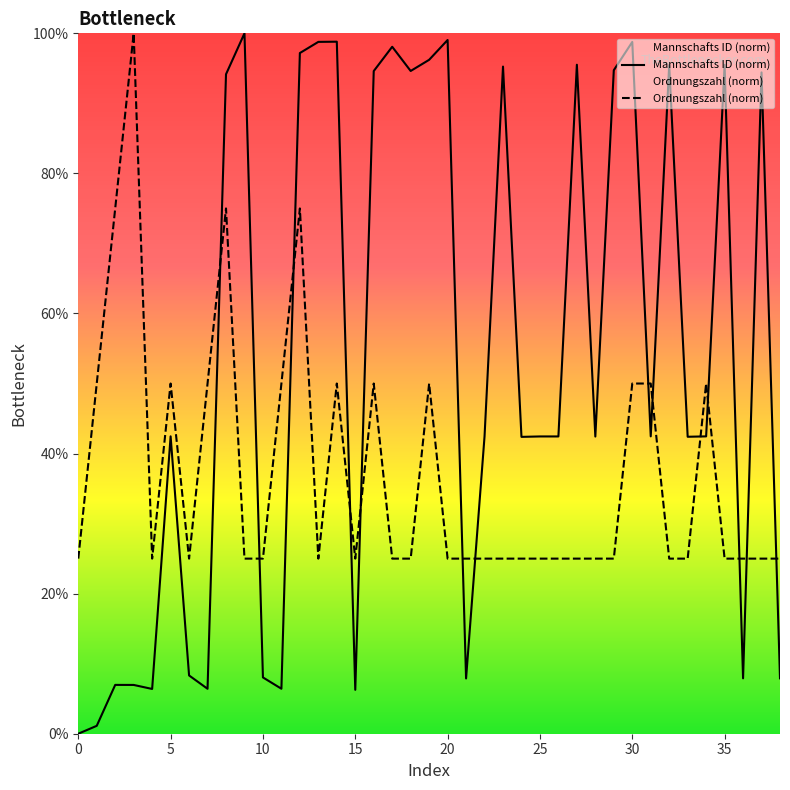

What is the difference between the second highest and minimum values in the Ordnungszahl series?

50.0